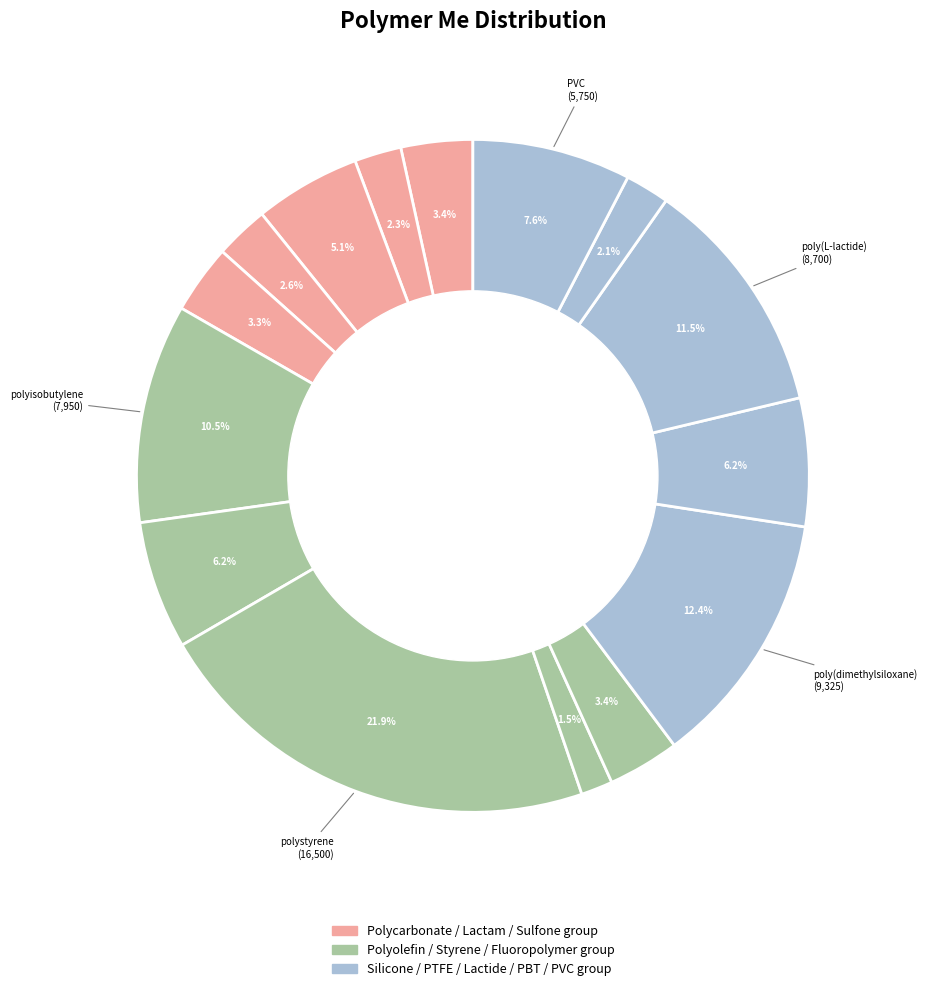

Rank the categories by value from highest to lowest.

polystyrene, poly(dimethylsiloxane), poly(L-lactide), polyisobutylene, PVC, polypropylene, Polytetrafluoroethylene, polyethersulfone, Poly(bisphenol A carbonate), poly(vinylidene fluoride), Poly(hexano-6-lactam), poly(dodecano-12-lactam), Polyetherketoneketone, Poly(butylene terephthalate), polyethene